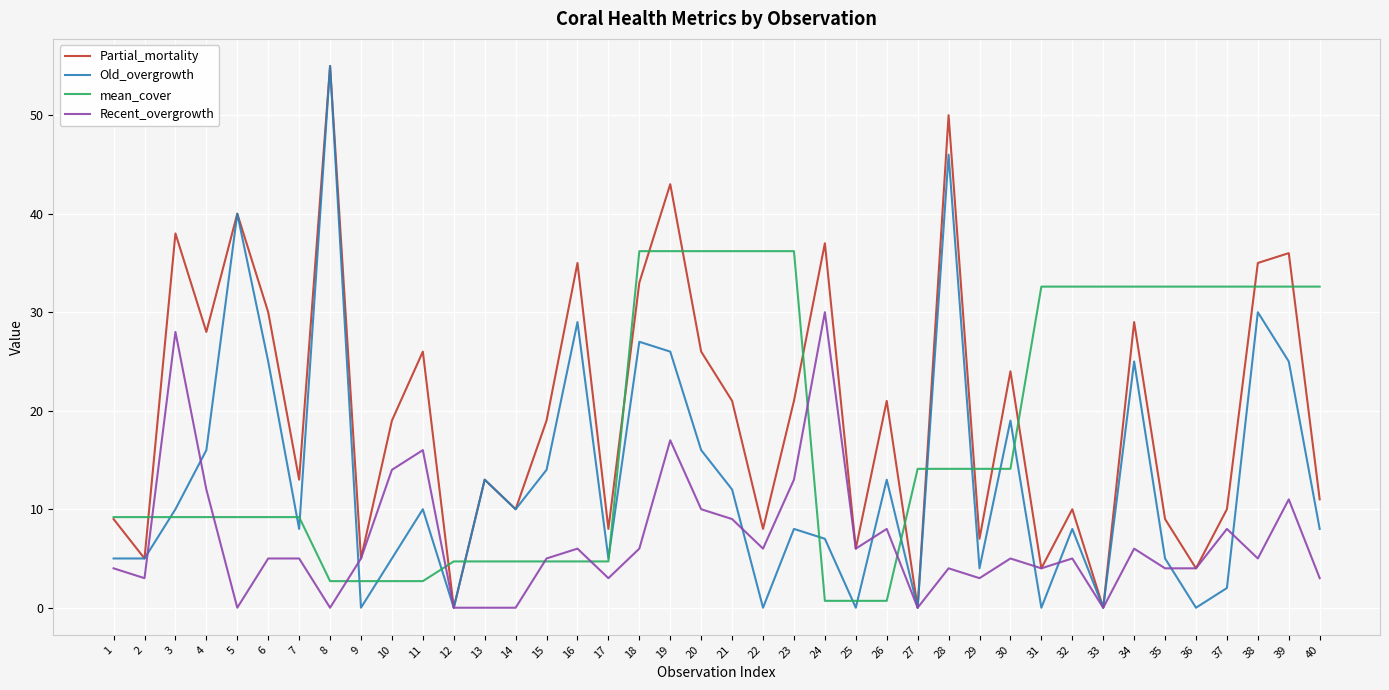

Reading left to right, list all the values displayed in this chart.

Partial_mortality: 1=9.0	2=5.0	3=38.0	4=28.0	5=40.0	6=30.0	7=13.0	8=55.0	9=5.0	10=19.0	11=26.0	12=0.0	13=13.0	14=10.0	15=19.0	16=35.0	17=8.0	18=33.0	19=43.0	20=26.0	21=21.0	22=8.0	23=21.0	24=37.0	25=6.0	26=21.0	27=0.0	28=50.0	29=7.0	30=24.0	31=4.0	32=10.0	33=0.0	34=29.0	35=9.0	36=4.0	37=10.0	38=35.0	39=36.0	40=11.0
Old_overgrowth: 1=5.0	2=5.0	3=10.0	4=16.0	5=40.0	6=25.0	7=8.0	8=55.0	9=0.0	10=5.0	11=10.0	12=0.0	13=13.0	14=10.0	15=14.0	16=29.0	17=5.0	18=27.0	19=26.0	20=16.0	21=12.0	22=0.0	23=8.0	24=7.0	25=0.0	26=13.0	27=0.0	28=46.0	29=4.0	30=19.0	31=0.0	32=8.0	33=0.0	34=25.0	35=5.0	36=0.0	37=2.0	38=30.0	39=25.0	40=8.0
mean_cover: 1=9.2	2=9.2	3=9.2	4=9.2	5=9.2	6=9.2	7=9.2	8=2.7	9=2.7	10=2.7	11=2.7	12=4.7	13=4.7	14=4.7	15=4.7	16=4.7	17=4.7	18=36.2	19=36.2	20=36.2	21=36.2	22=36.2	23=36.2	24=0.7	25=0.7	26=0.7	27=14.1	28=14.1	29=14.1	30=14.1	31=32.6	32=32.6	33=32.6	34=32.6	35=32.6	36=32.6	37=32.6	38=32.6	39=32.6	40=32.6
Recent_overgrowth: 1=4.0	2=3.0	3=28.0	4=12.0	5=0.0	6=5.0	7=5.0	8=0.0	9=5.0	10=14.0	11=16.0	12=0.0	13=0.0	14=0.0	15=5.0	16=6.0	17=3.0	18=6.0	19=17.0	20=10.0	21=9.0	22=6.0	23=13.0	24=30.0	25=6.0	26=8.0	27=0.0	28=4.0	29=3.0	30=5.0	31=4.0	32=5.0	33=0.0	34=6.0	35=4.0	36=4.0	37=8.0	38=5.0	39=11.0	40=3.0